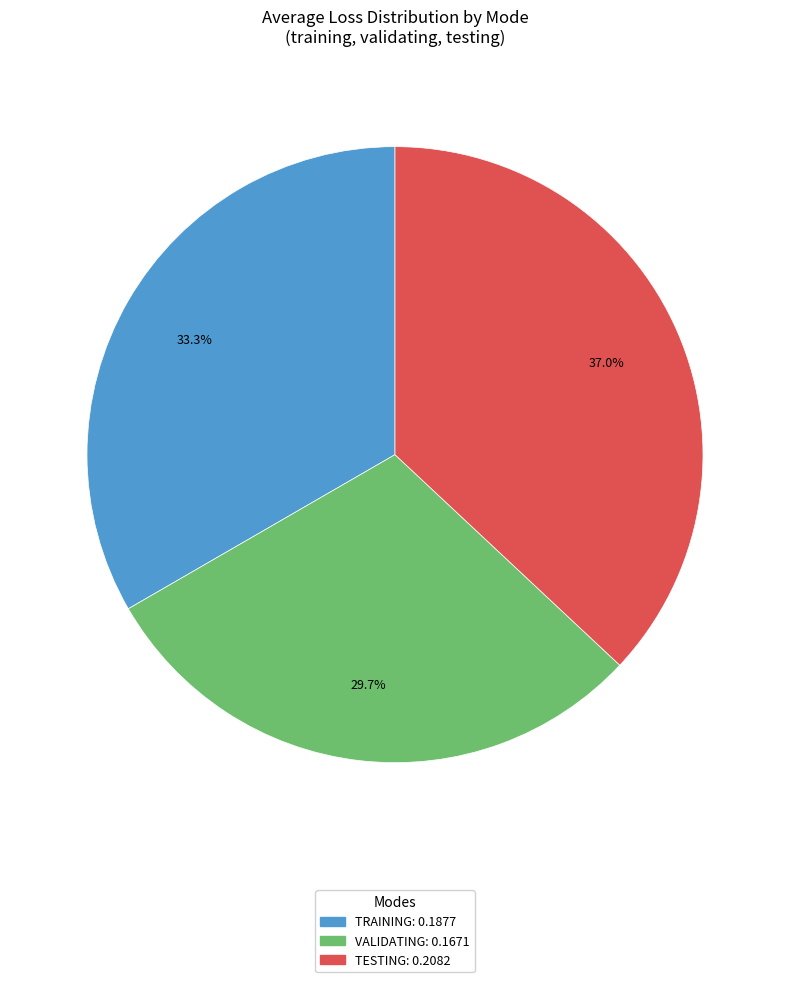

Is there any slice that represents more than half of the pie?

No